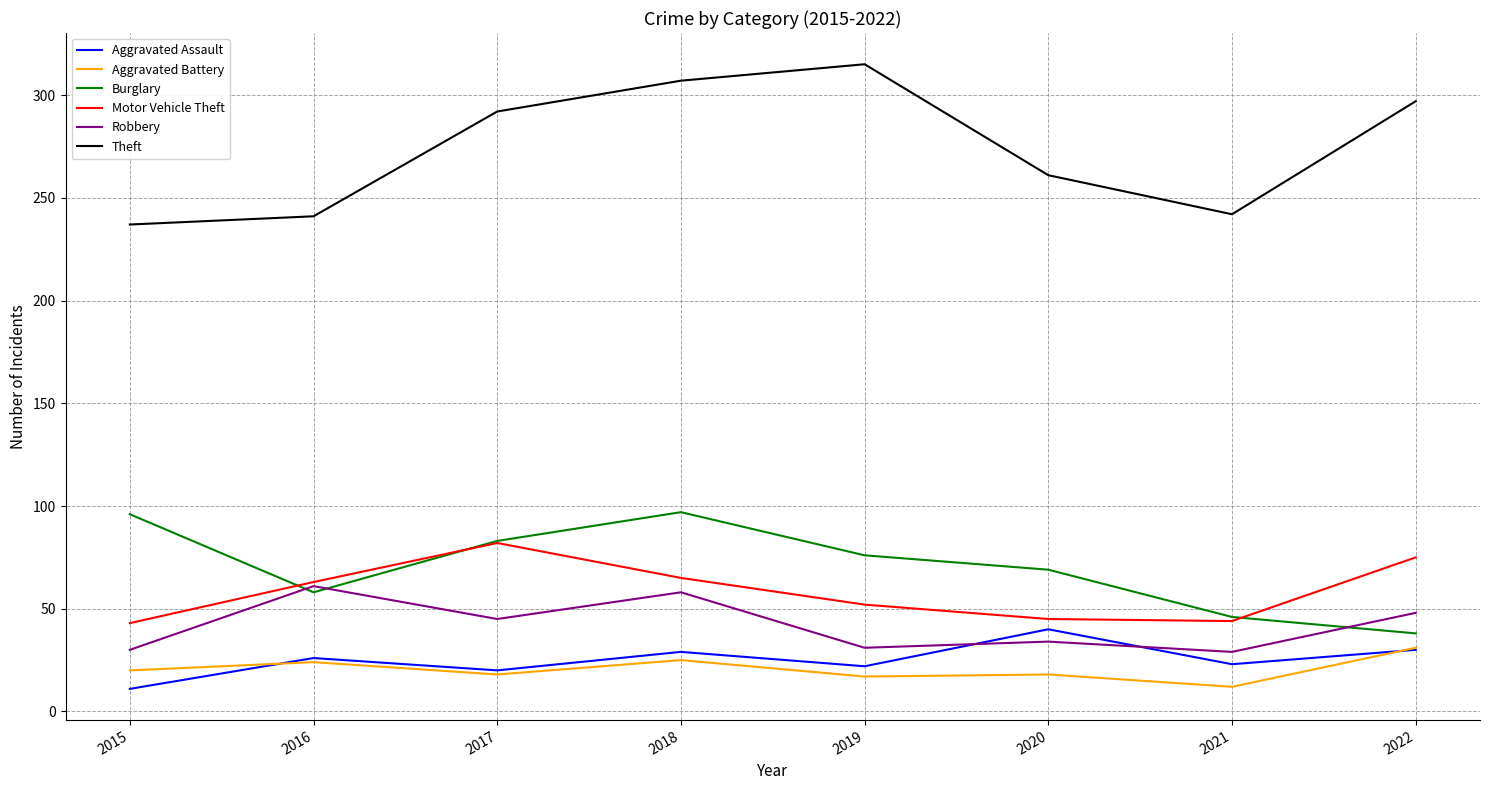

True or false: Aggravated Assault has more than 1 points higher than both neighbors.

True